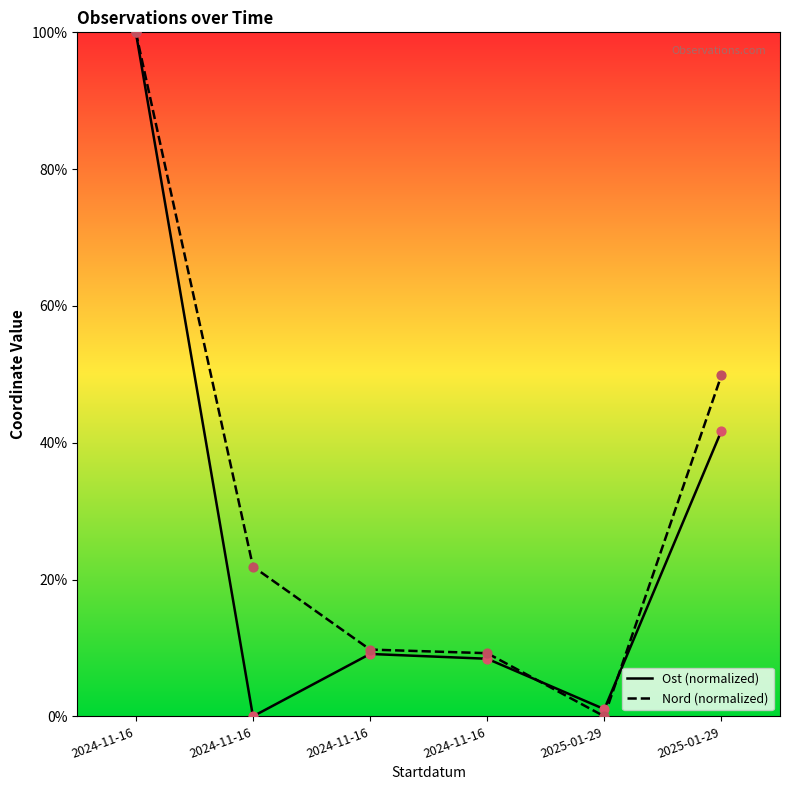

At which category is the sum across all series the highest?

2024-11-16